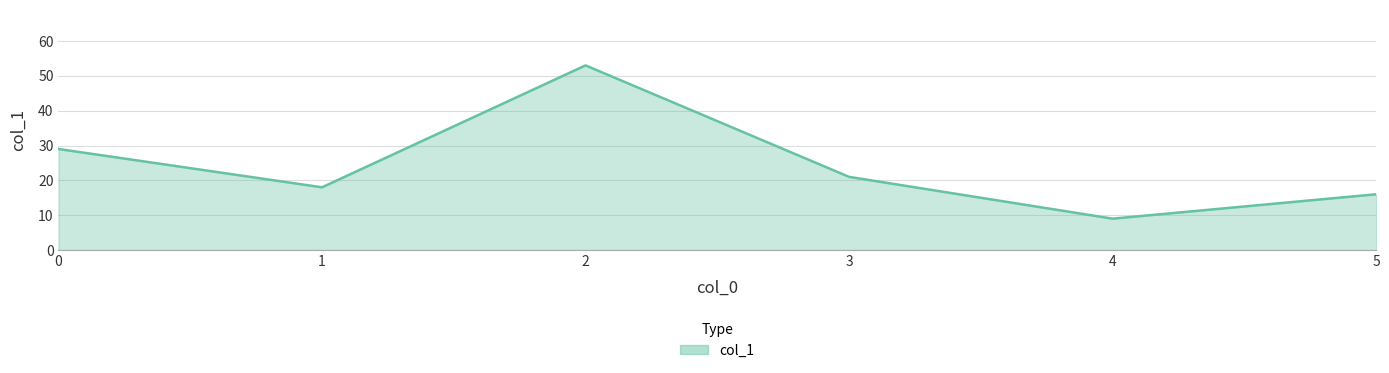

What is the sum of the values at 0 and 1?

47